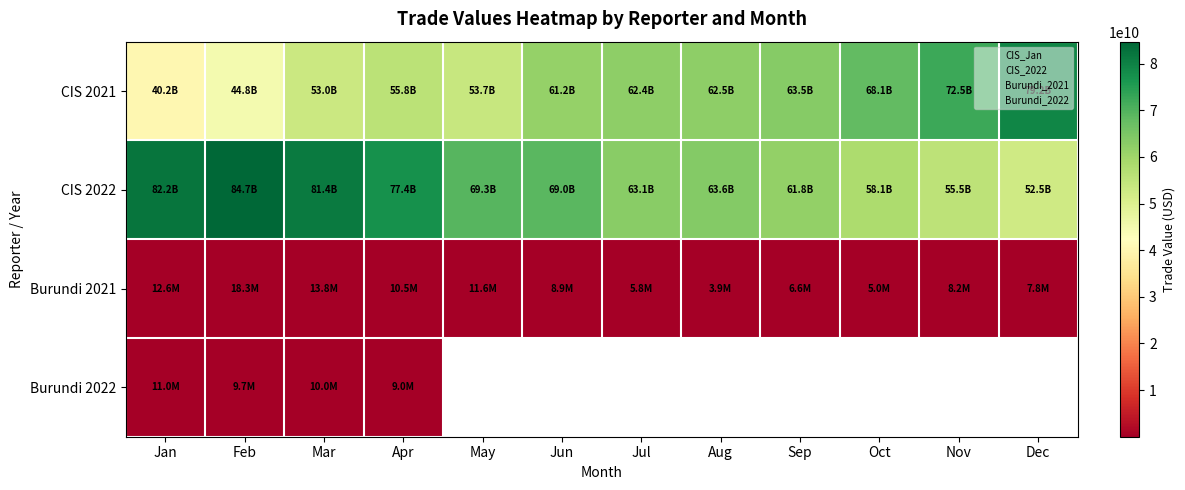

Count the number of data series in this chart.

4